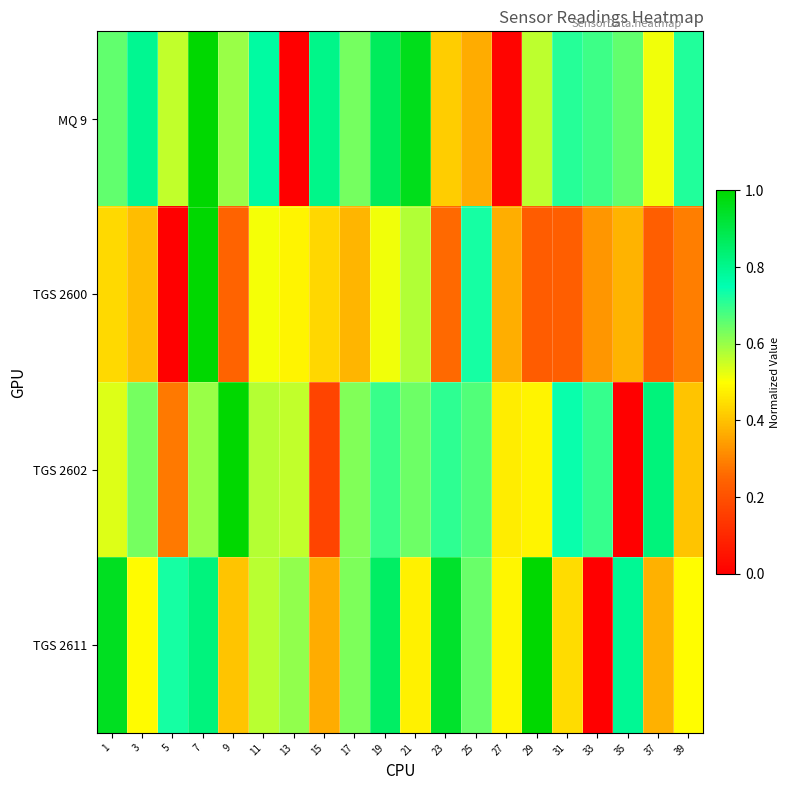

Between 33 and 9, which is larger?

33